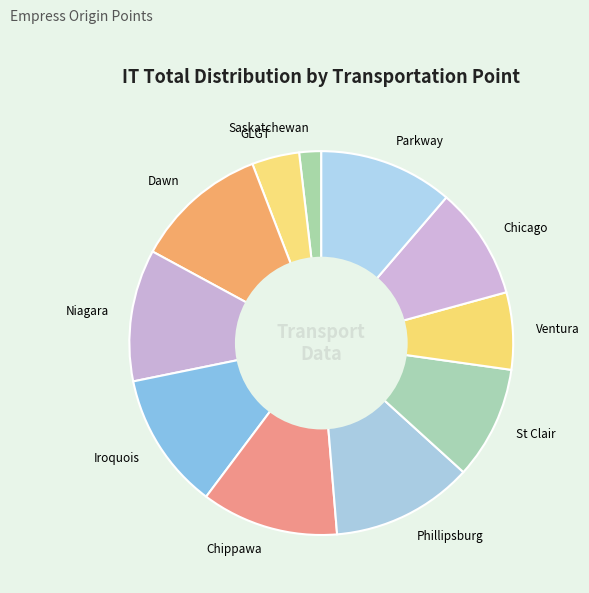

Count the number of slices in the pie.

11